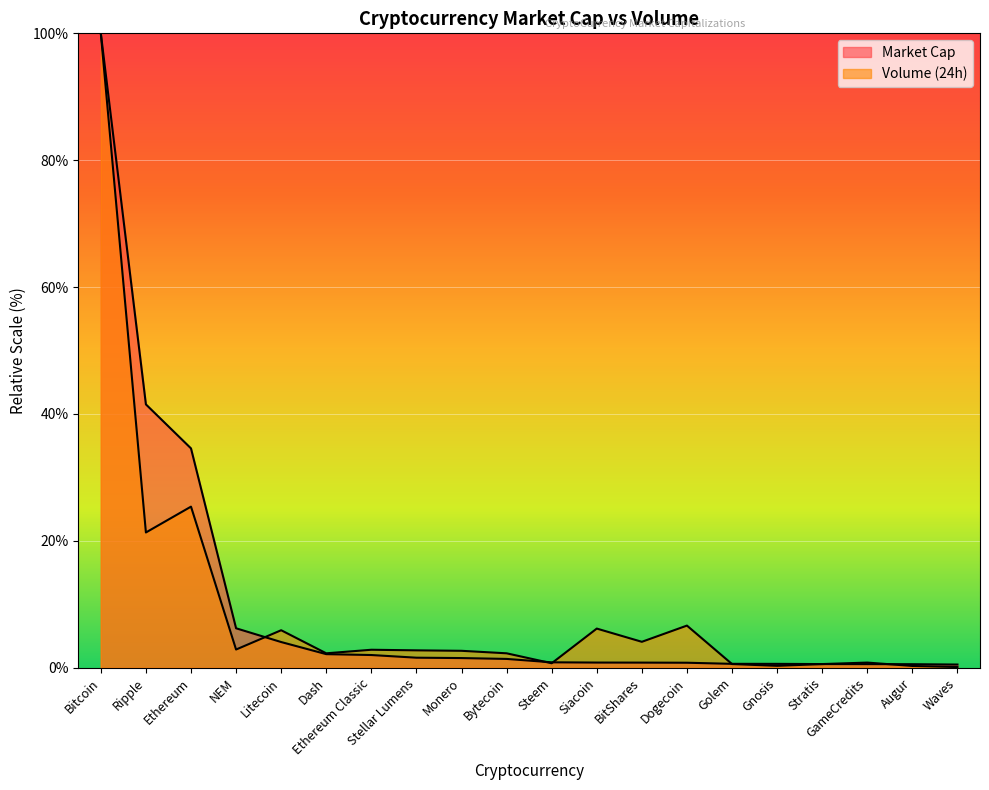

Reading left to right, extract all data points from this chart.

Market Cap: 100.0	41.5	34.6	6.2	4.0	2.1	2.0	1.6	1.5	1.4	0.9	0.8	0.8	0.8	0.6	0.6	0.6	0.6	0.6	0.5
Volume (24h): 100.0	21.3	25.4	2.9	5.9	2.3	2.8	2.7	2.7	2.3	0.7	6.2	4.1	6.6	0.6	0.3	0.6	0.8	0.3	0.1